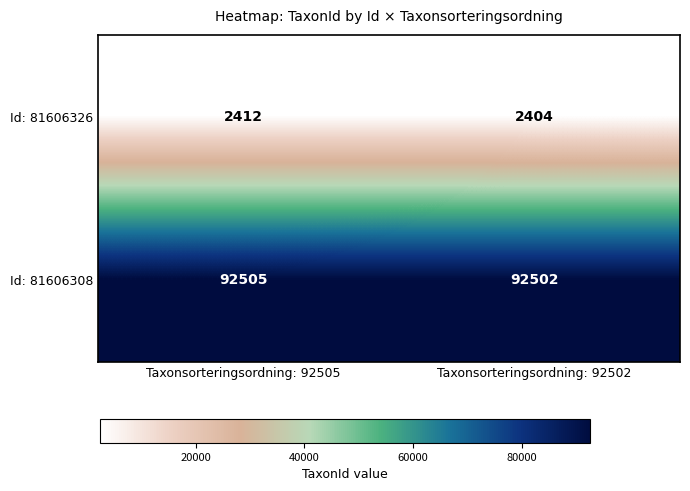

The Id: 81606326 series shows 3301 at Taxonsorteringsordning: 92502. True or false?

False